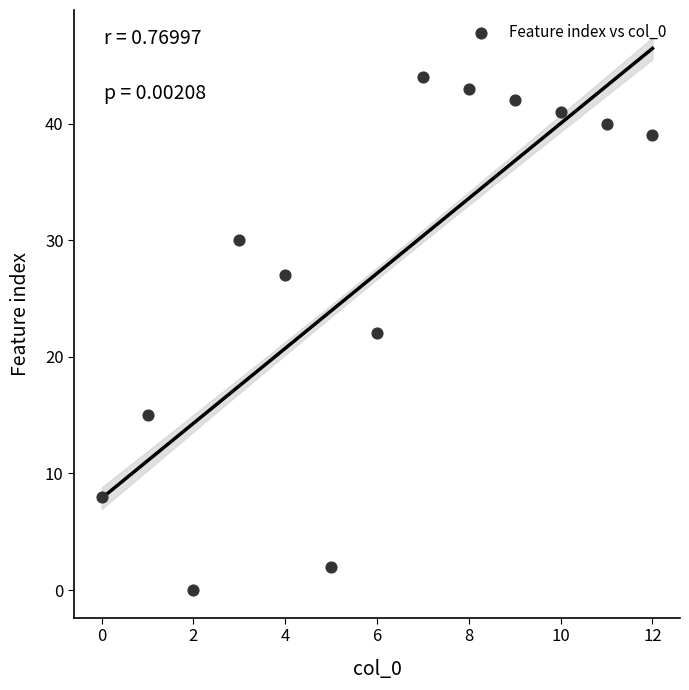

What is the range of Y values (max minus min)?

44